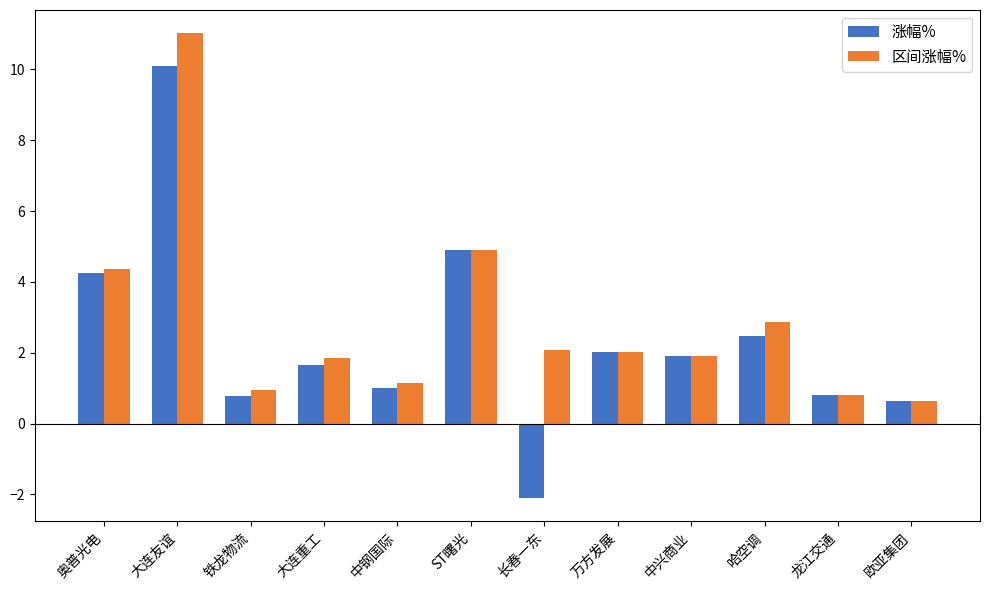

Which series has the widest spread of values?

涨幅%